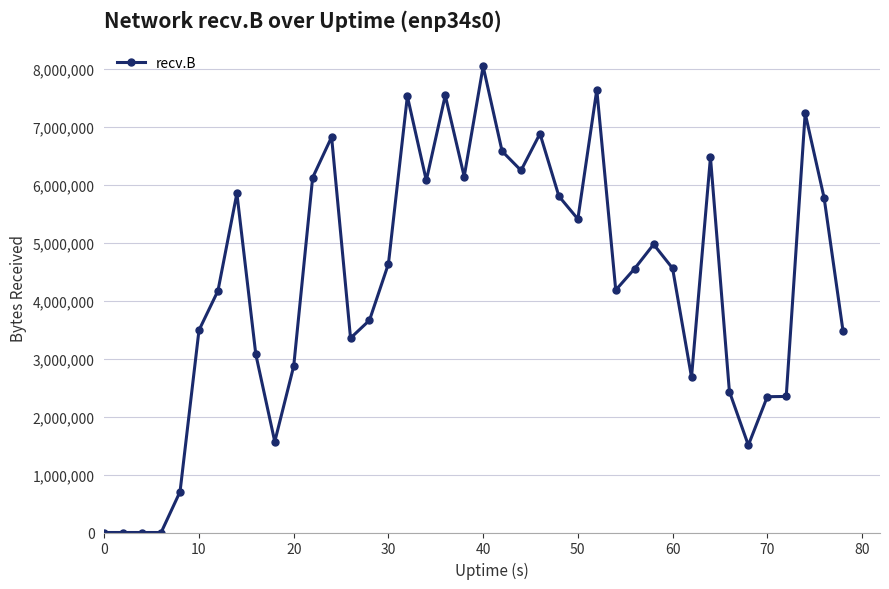

True or false: the data has more than 1 interior local peaks.

True